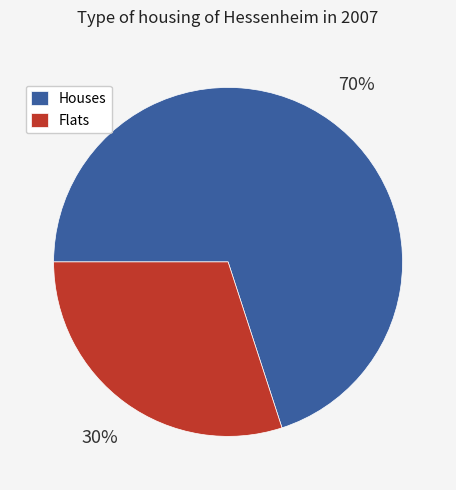

What is the majority slice?

Houses